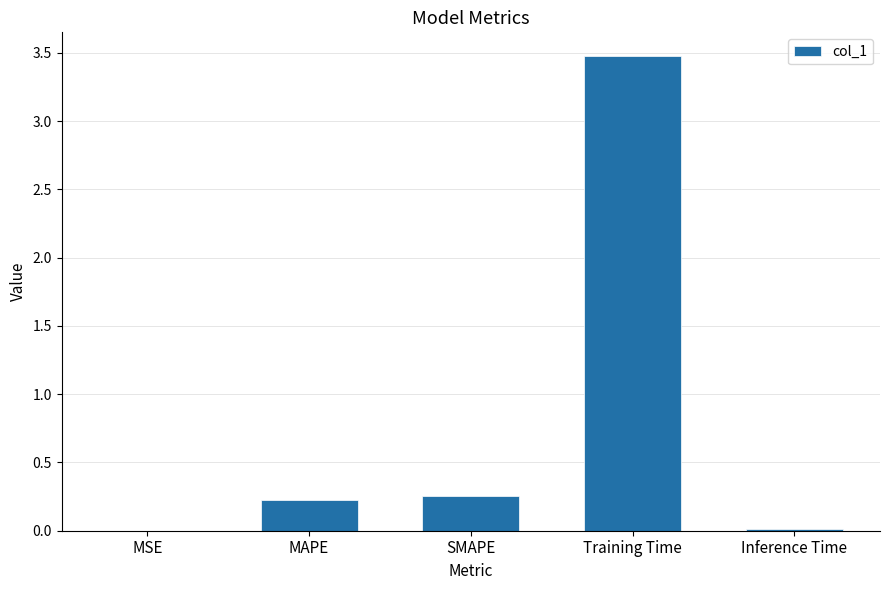

Which category has the highest value across all series?

Training Time